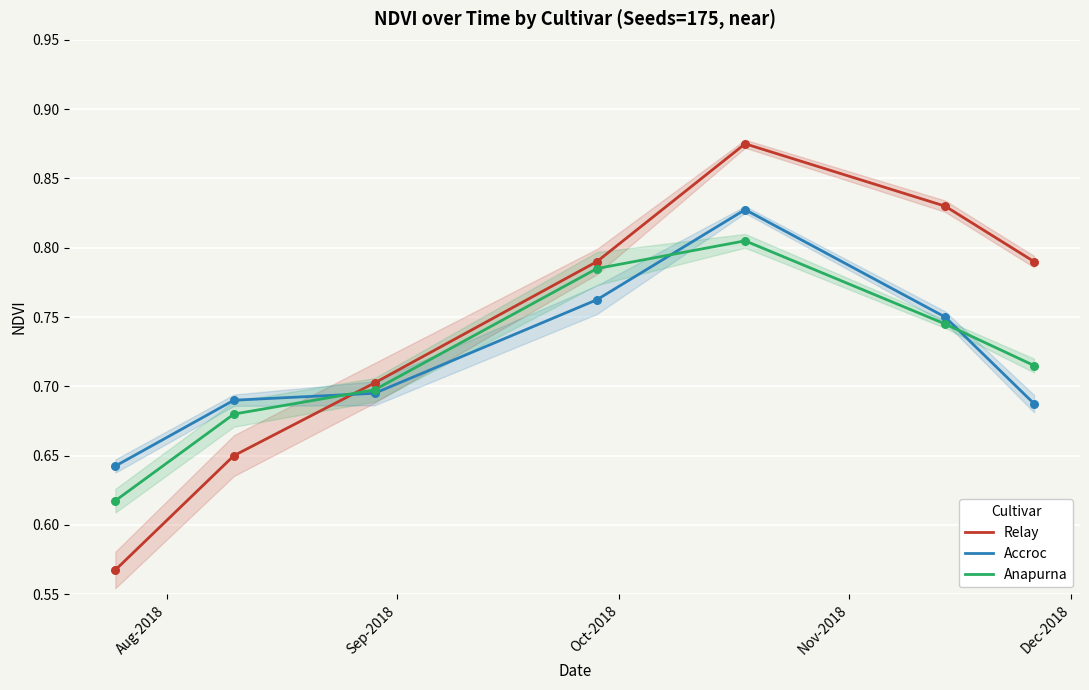

Which series contains the lowest Y value?

Relay